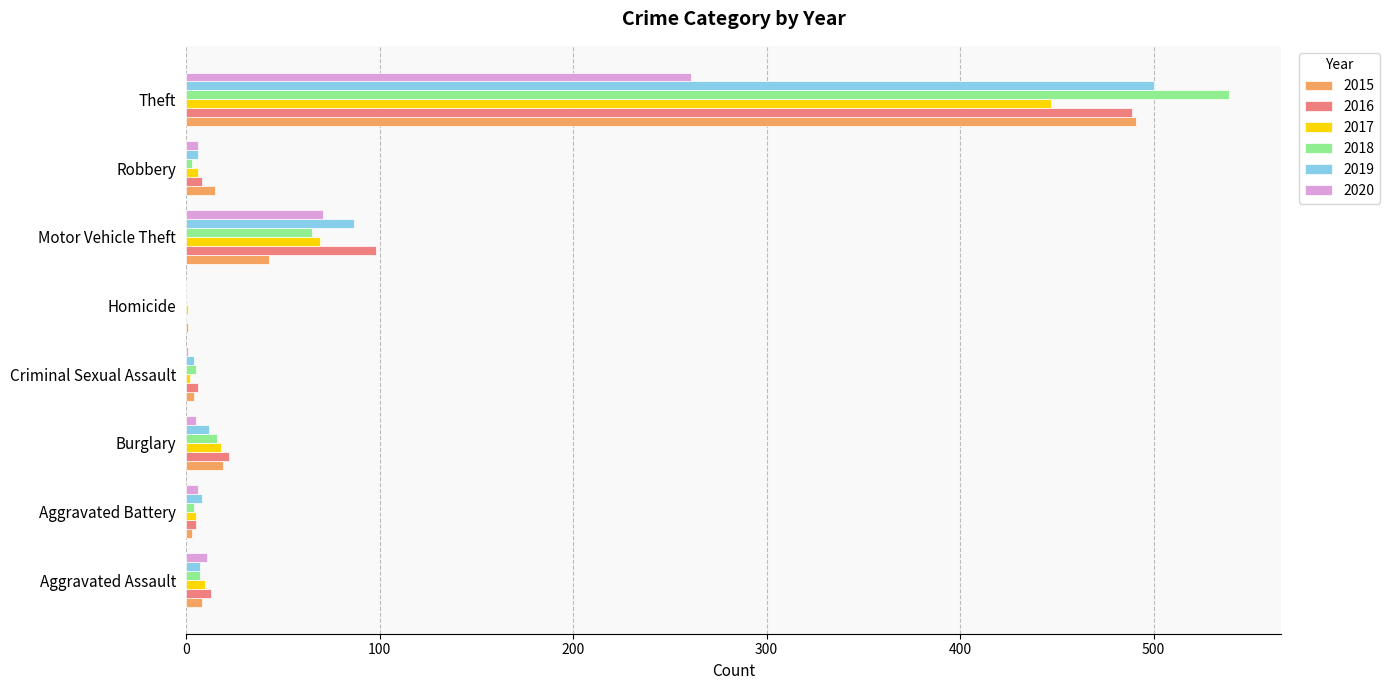

What is the sum of the 2020 values at Burglary and Robbery?

11